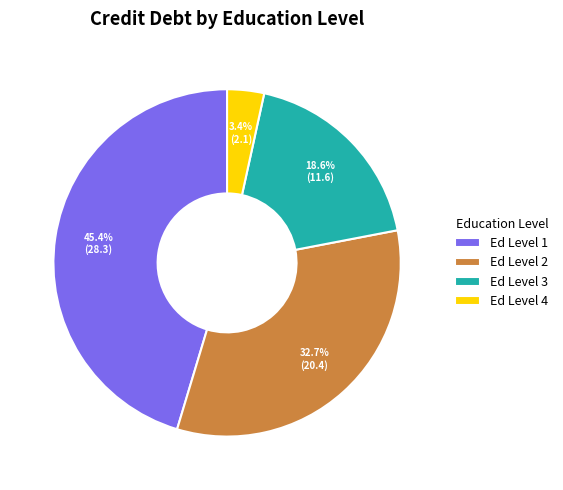

Which has a higher value, Ed Level 2 or Ed Level 4?

Ed Level 2